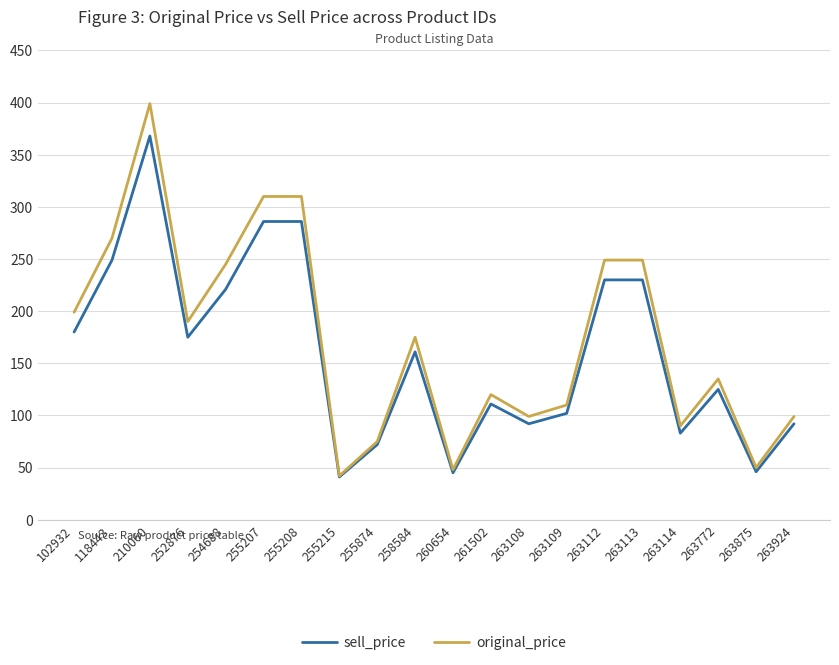

At which category is the sum across all series the highest?

210060